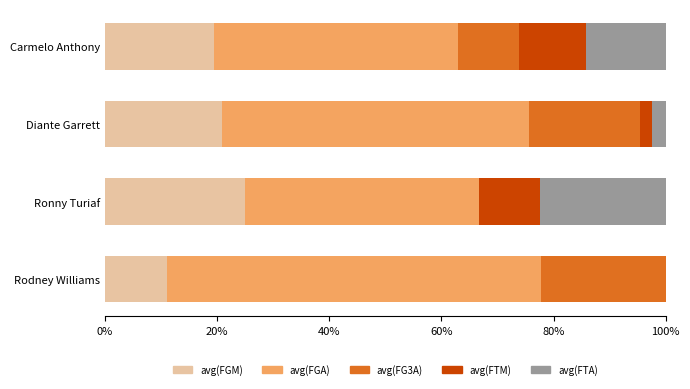

The value of avg(FGM) at Carmelo Anthony is 19.5. True or false?

True